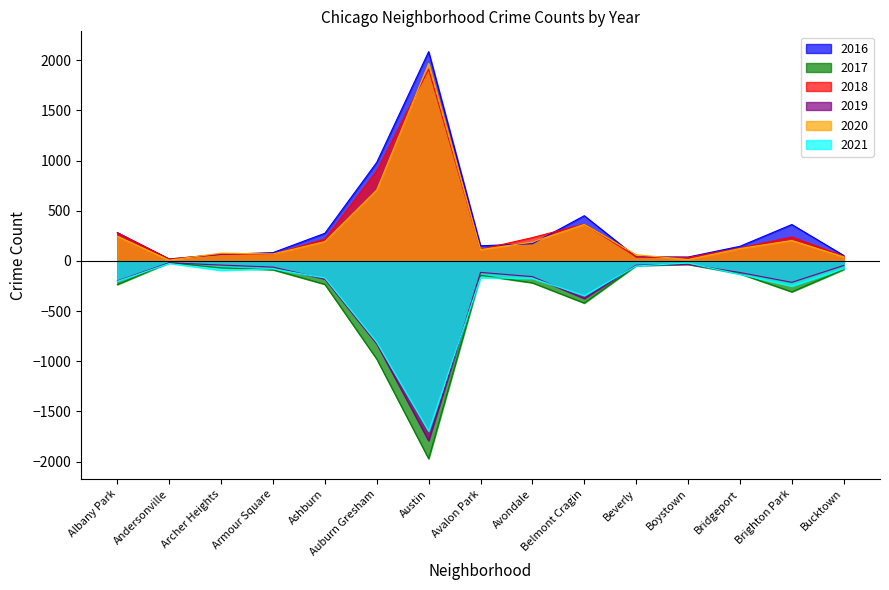

The value of 2017 at Austin is -1253. True or false?

False